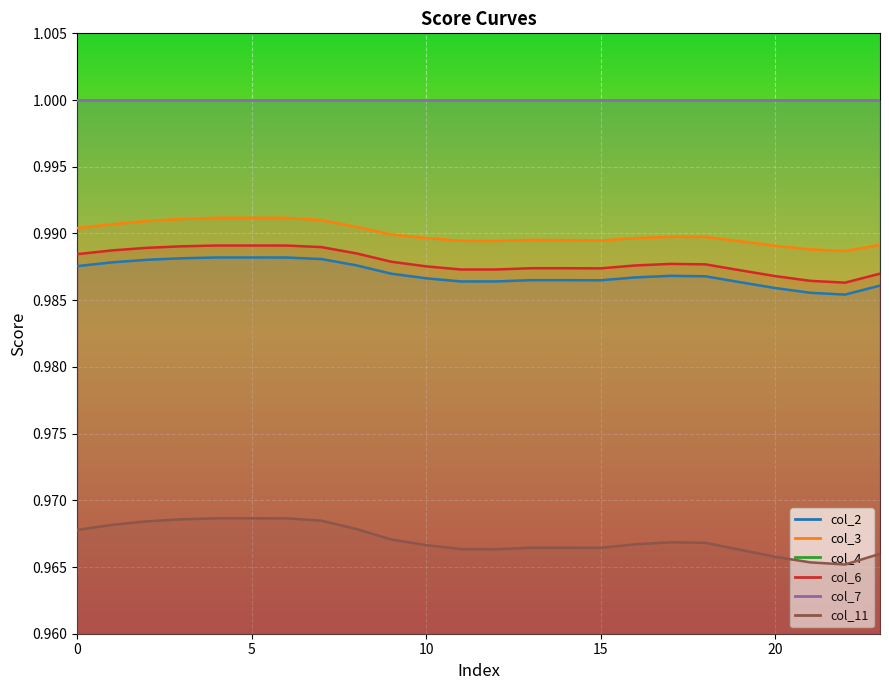

Which series has the largest range (max minus min)?

col_11